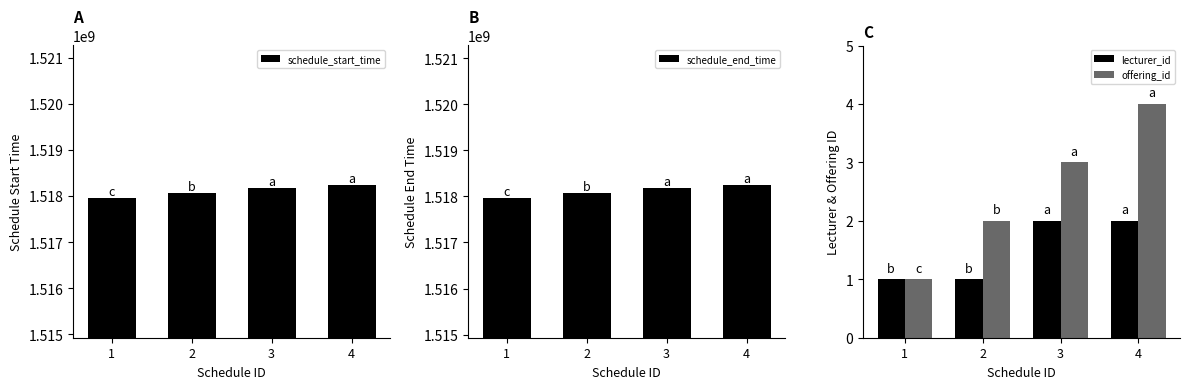

What is the difference between the maximum and minimum values in the schedule_end_time series?

270600